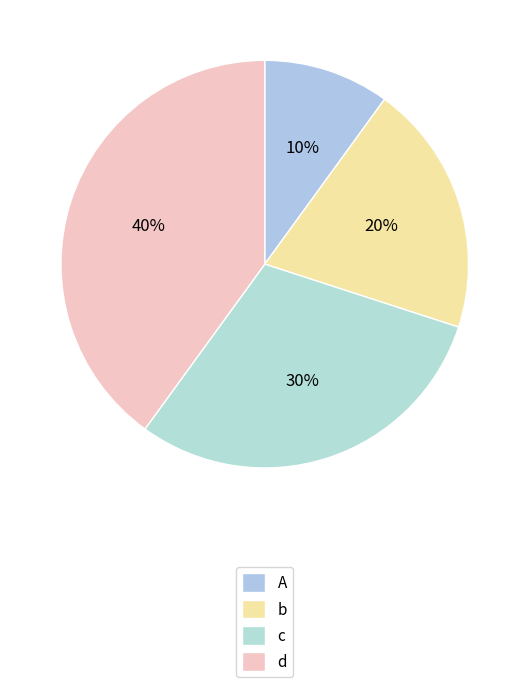

To the nearest percent, what portion does d represent?

40%